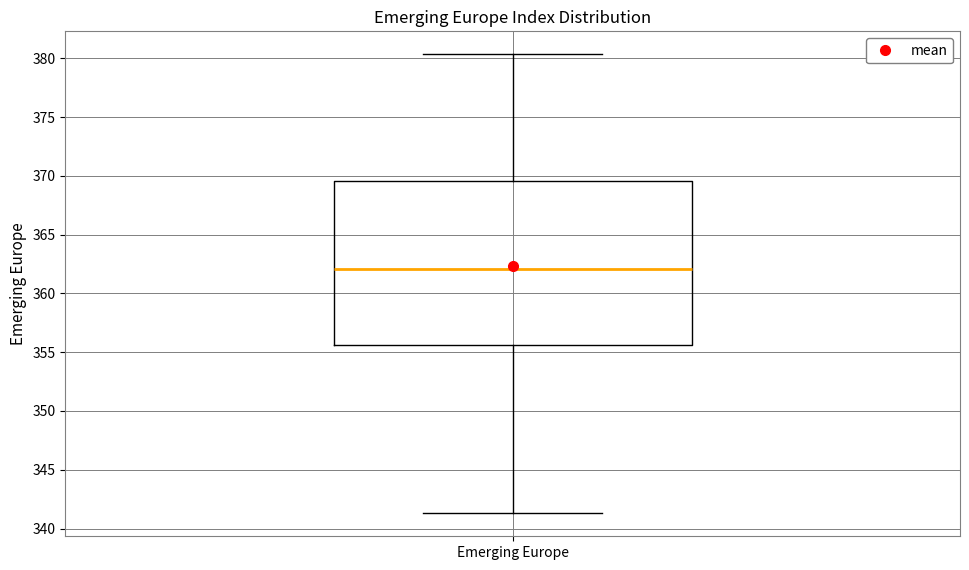

Where does the median line of the box for Emerging Europe sit on the y-axis? The values are not printed on the chart, so give them approximately, as read against the axis.

362.0